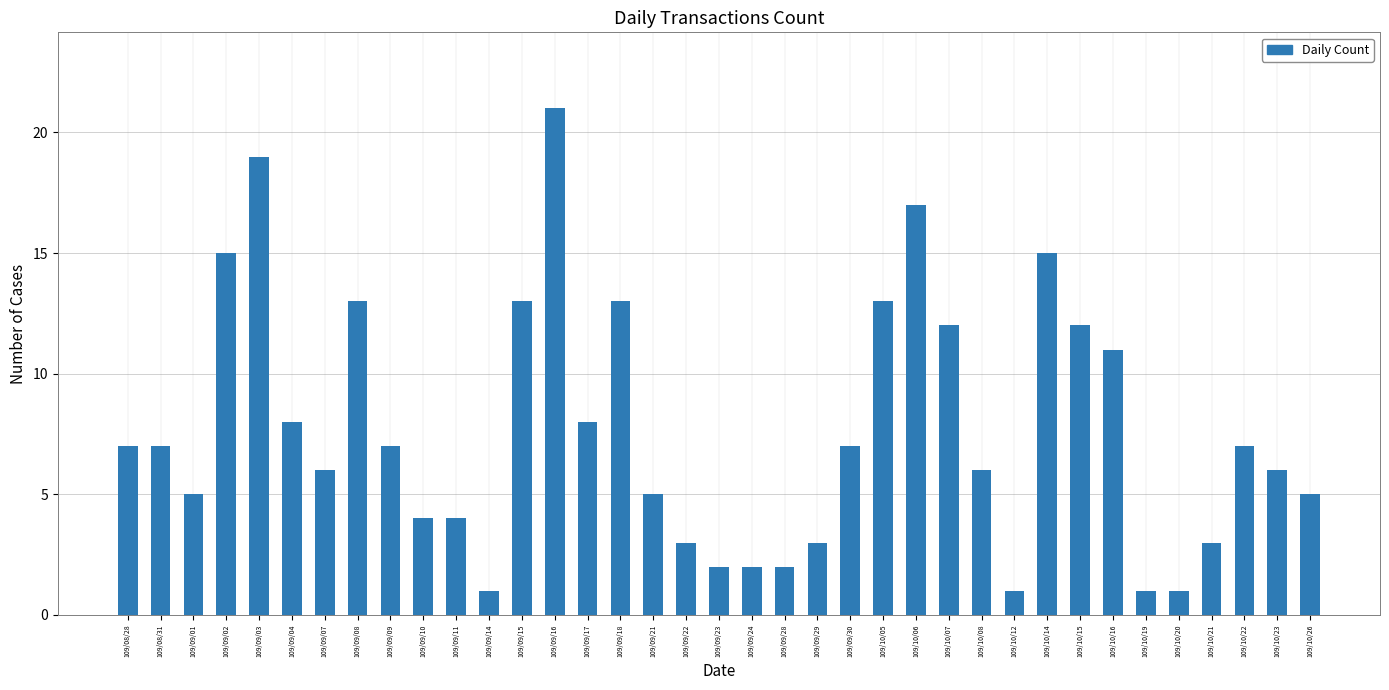

Read the value at 109/09/18, to the nearest 5.

15